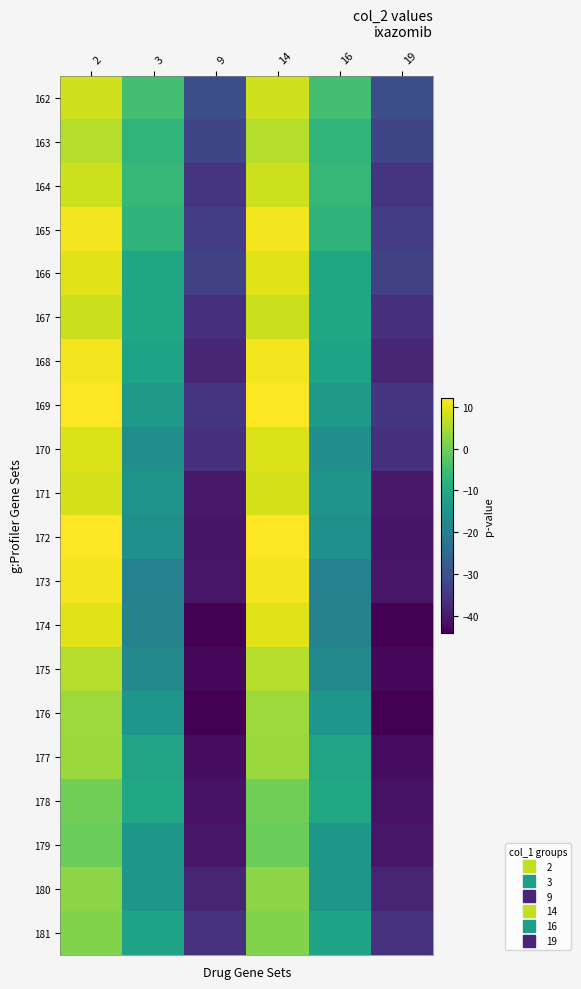

What is the difference between the highest and lowest values at 14?

12.7